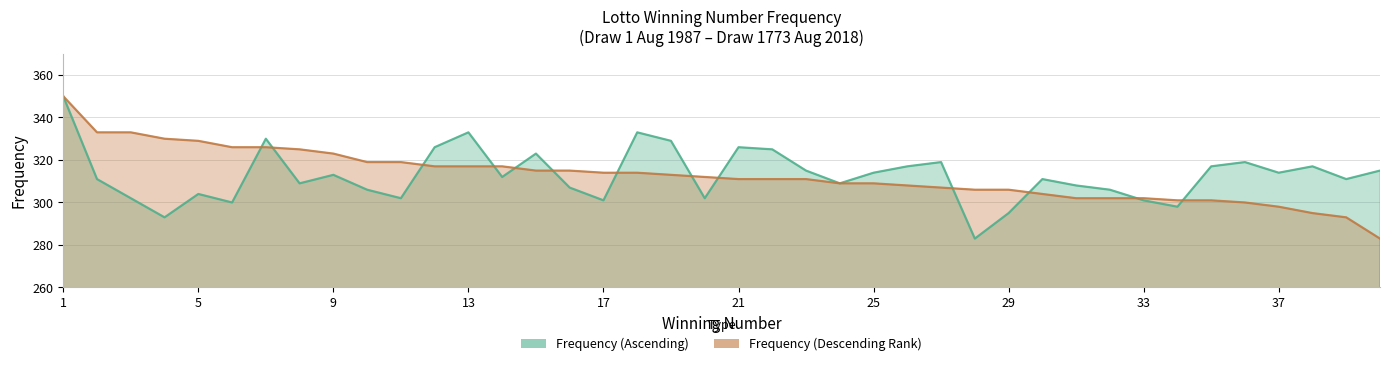

Reading left to right, transcribe all the data shown in this chart.

Frequency (Ascending): 350	311	302	293	304	300	330	309	313	306	302	326	333	312	323	307	301	333	329	302	326	325	315	309	314	317	319	283	295	311	308	306	301	298	317	319	314	317	311	315
Frequency (Descending Rank): 350	333	333	330	329	326	326	325	323	319	319	317	317	317	315	315	314	314	313	312	311	311	311	309	309	308	307	306	306	304	302	302	302	301	301	300	298	295	293	283